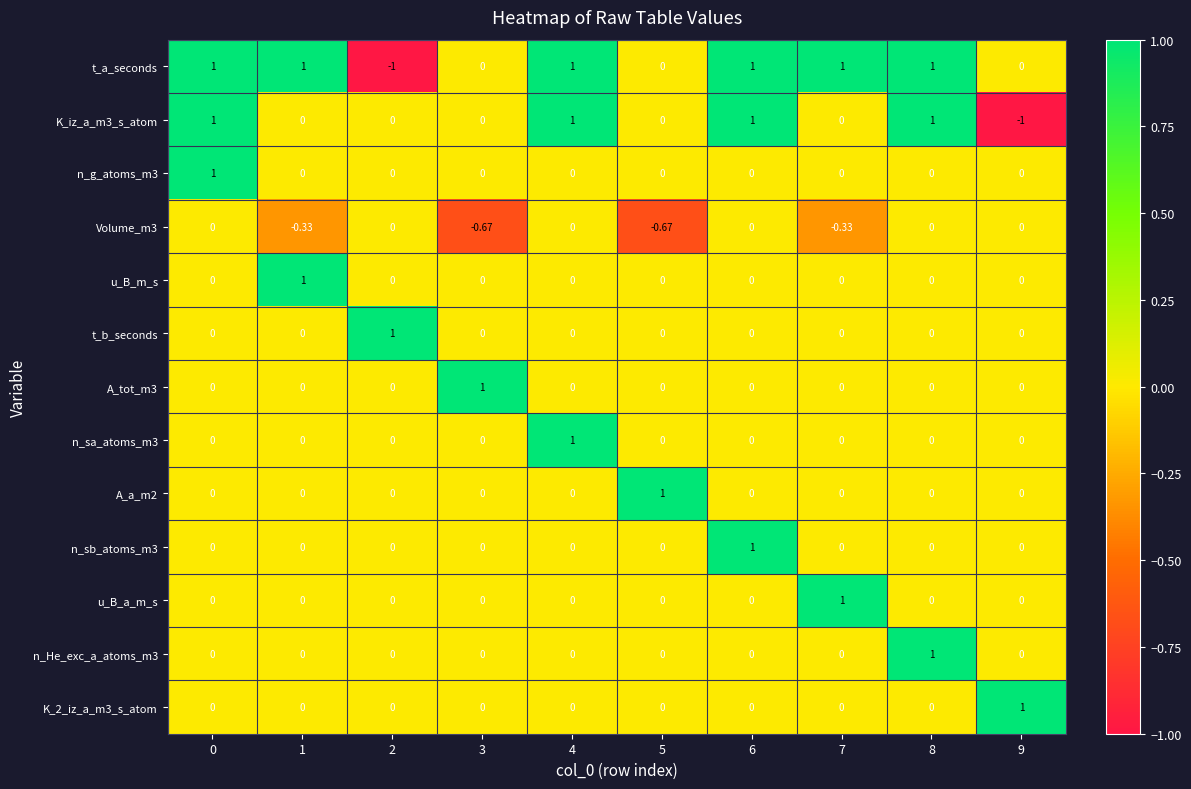

Which series has the largest total across all categories?

t_a_seconds